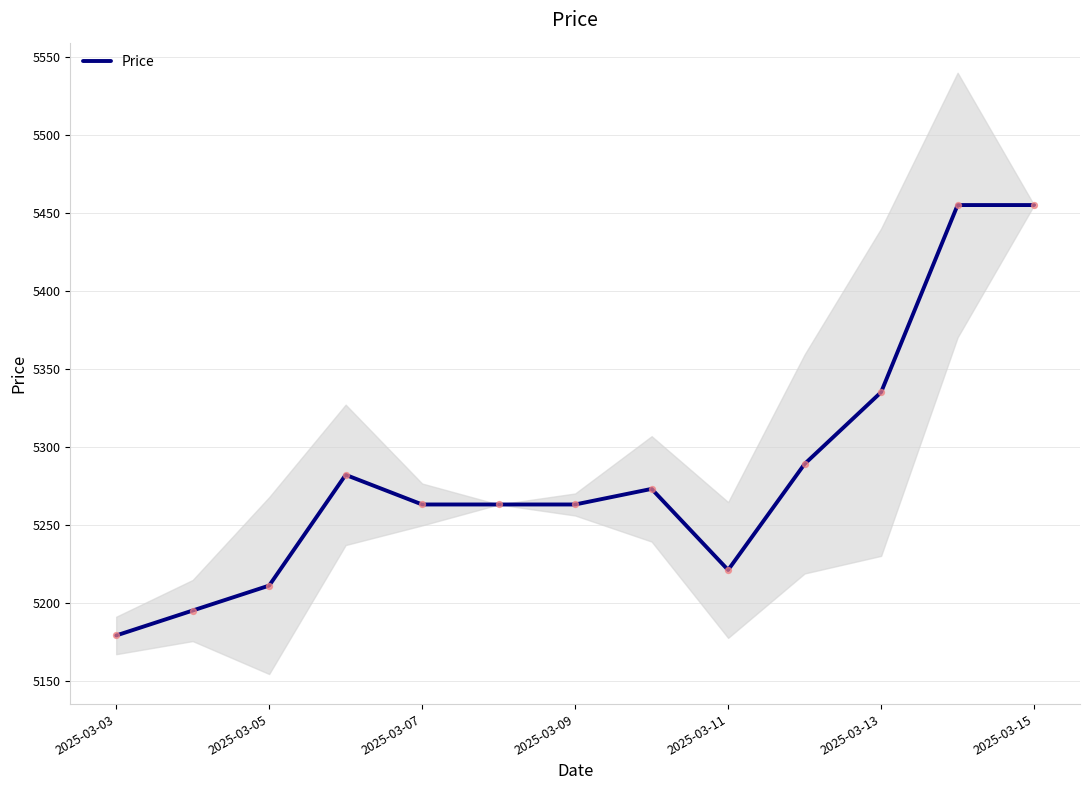

At which label is Price closest to 5317?

2025-03-13